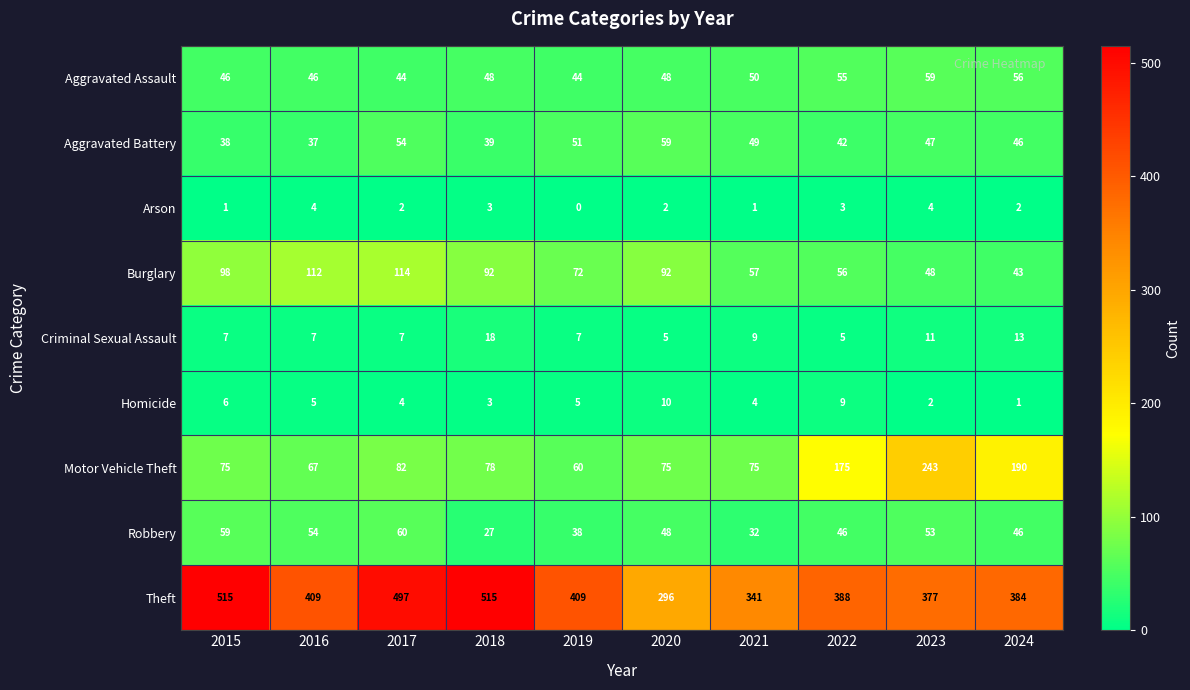

What is the spread (max minus min) of values at 2015?

514